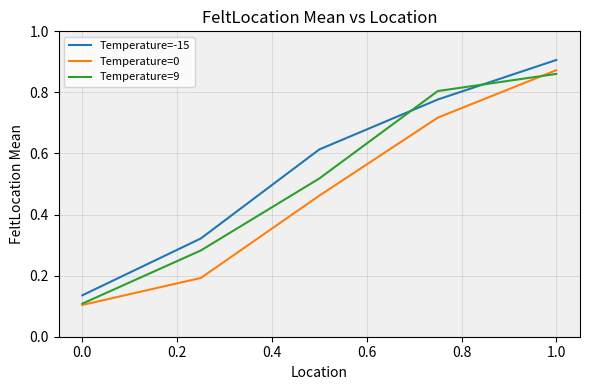

True or false: Temperature=0 and Temperature=-15 intersect in this chart.

False